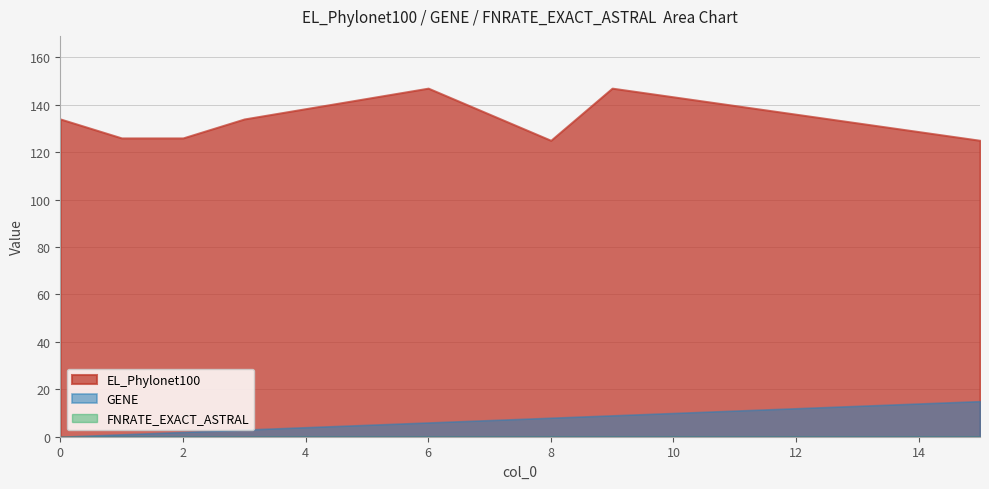

What are all the series names shown in the legend?

EL_Phylonet100, GENE, FNRATE_EXACT_ASTRAL